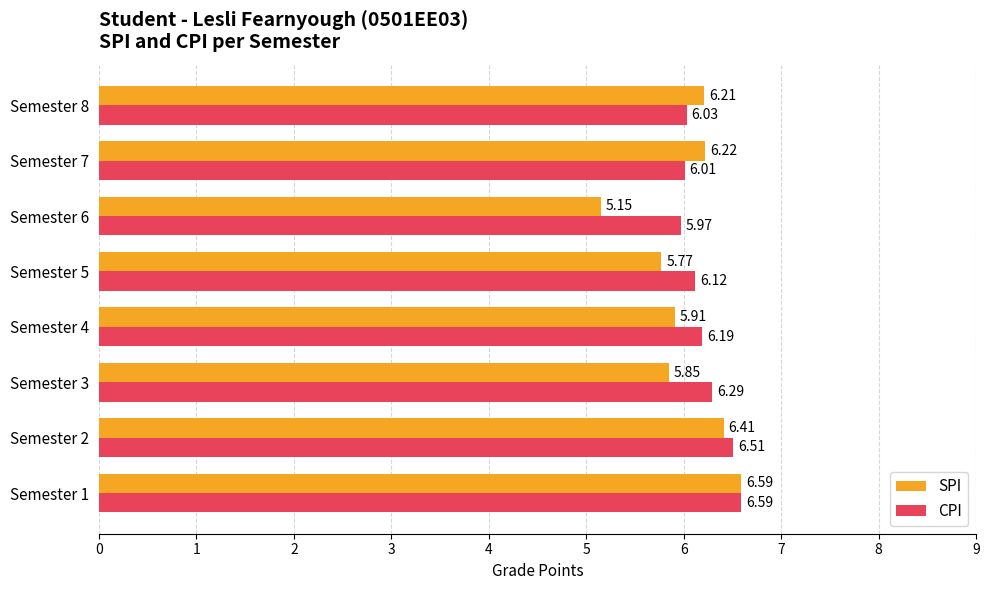

What is the difference between the maximum and second lowest values in the SPI series?

0.8